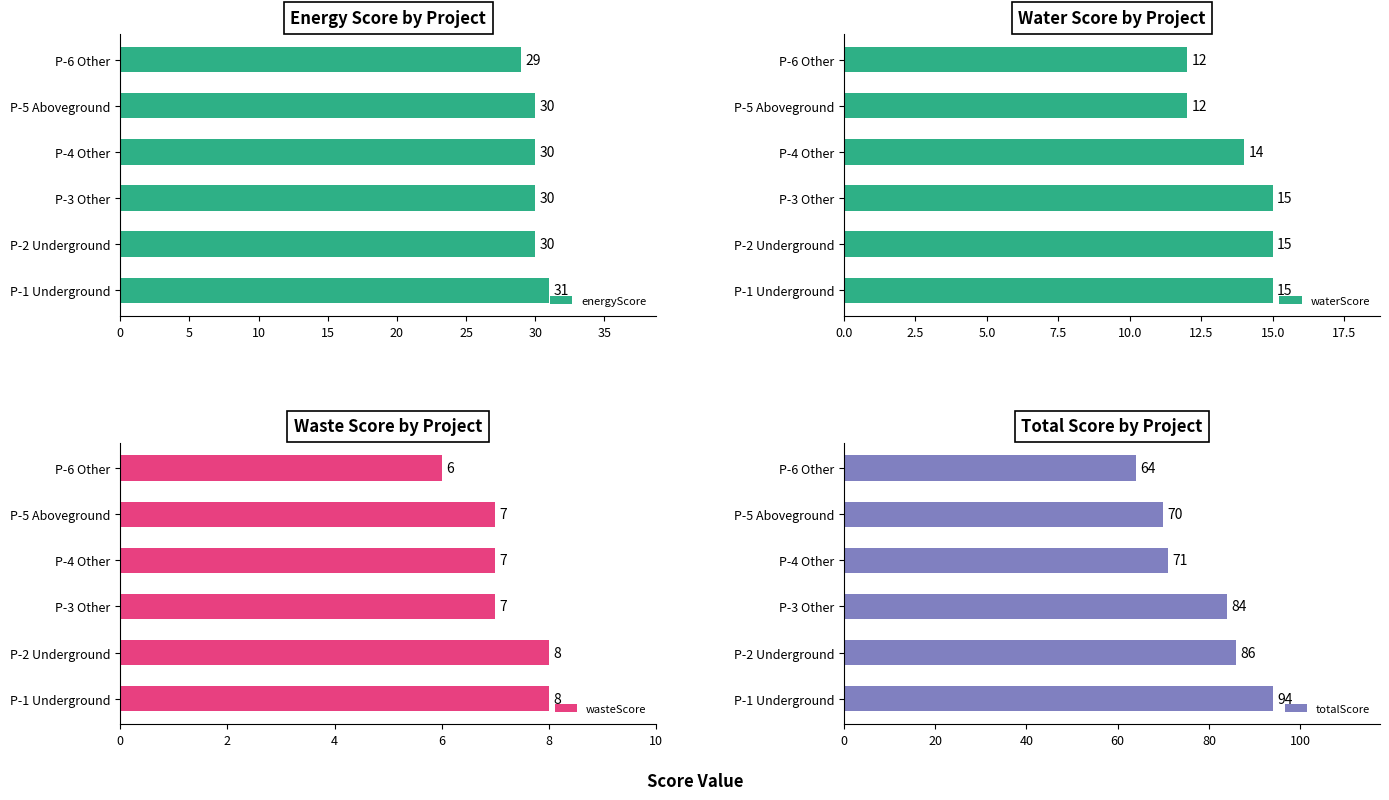

How many groups of bars are there?

6